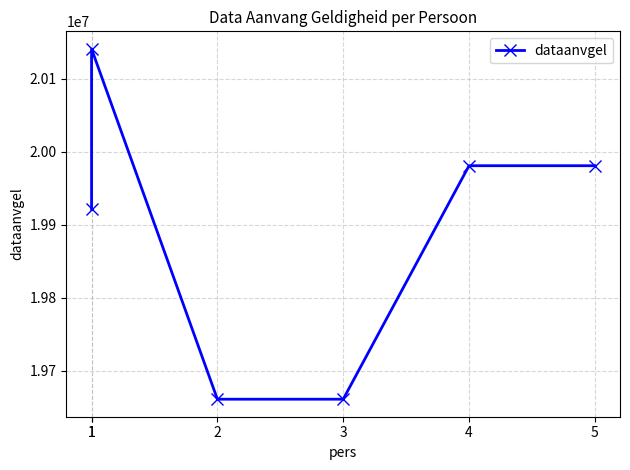

At which category does the chart reach its peak across all series?

1